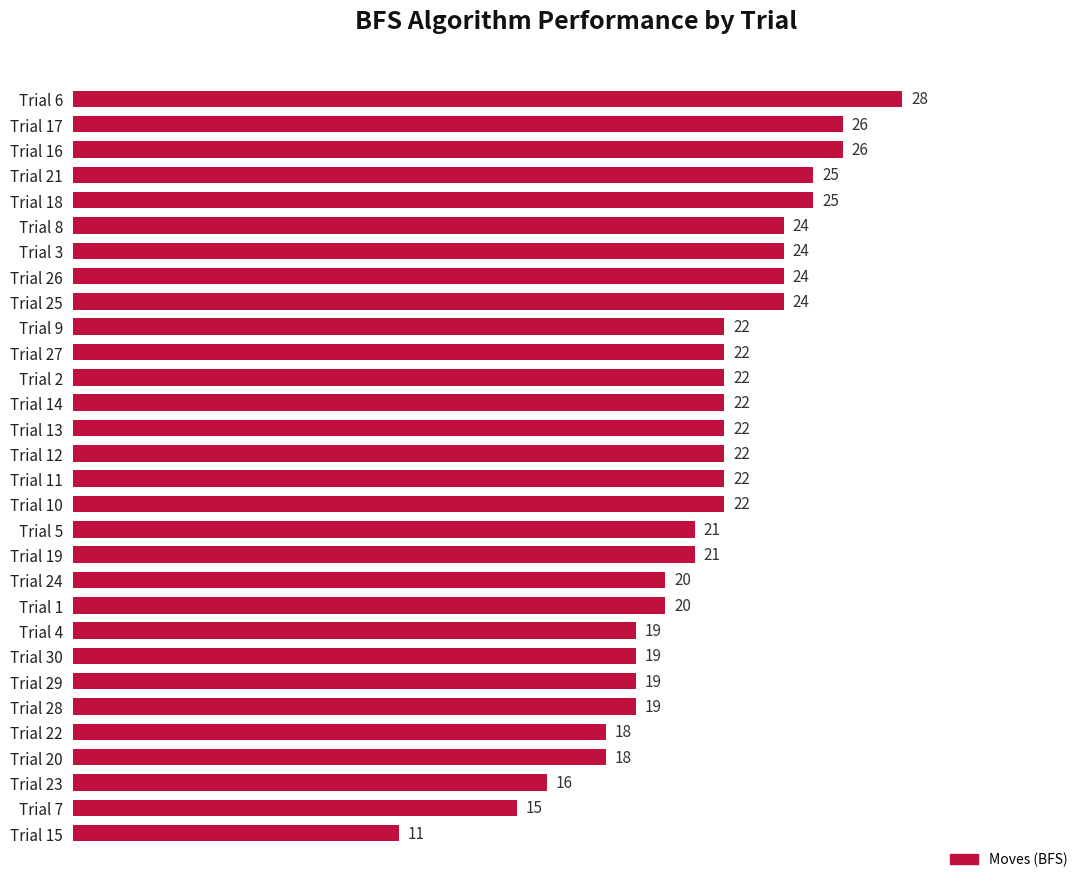

Approximately how many times larger is the value at Trial 17 compared to Trial 23?

1.6